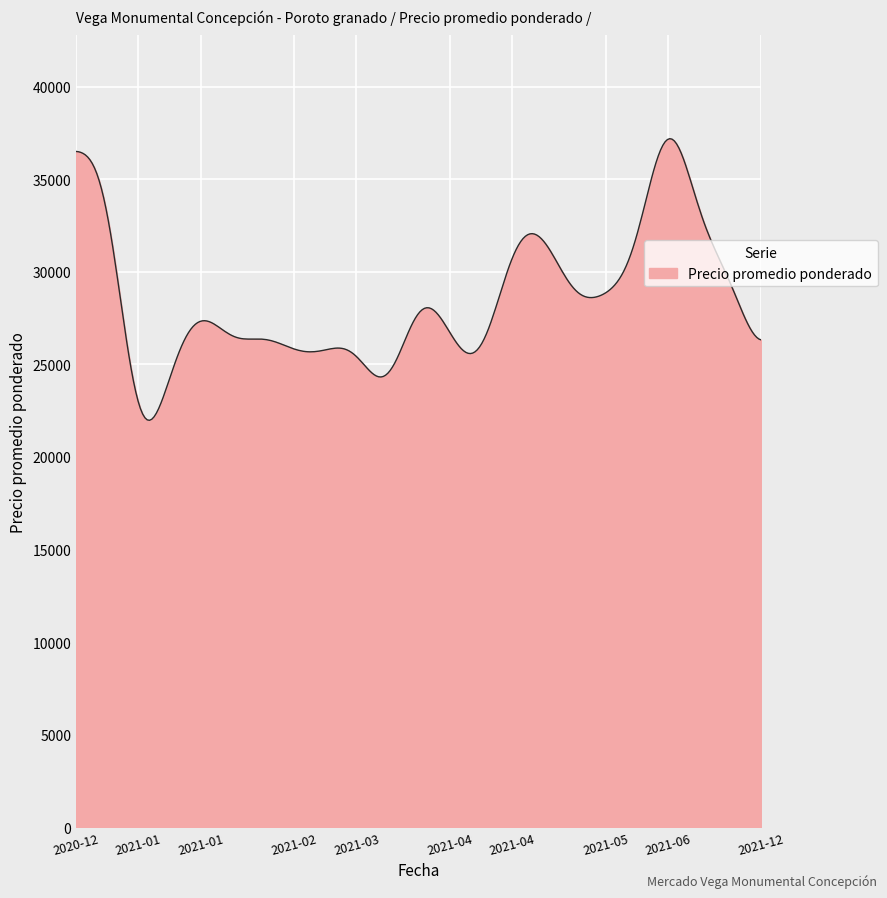

What is the smallest value displayed?

21982.8